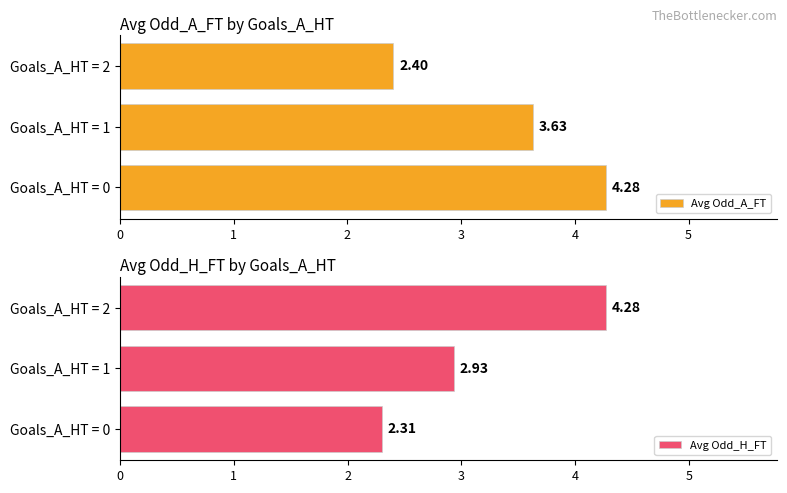

Is it true that Avg Odd_H_FT equals 1.5 at Goals_A_HT = 1?

False